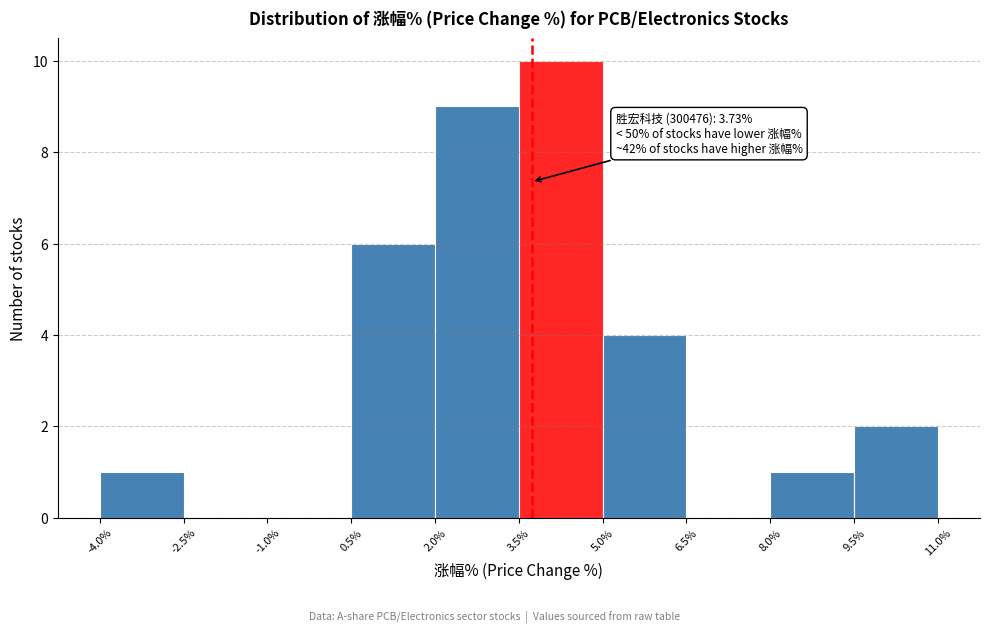

Which range on the x-axis has the tallest bar?

3.5% to 5.0%